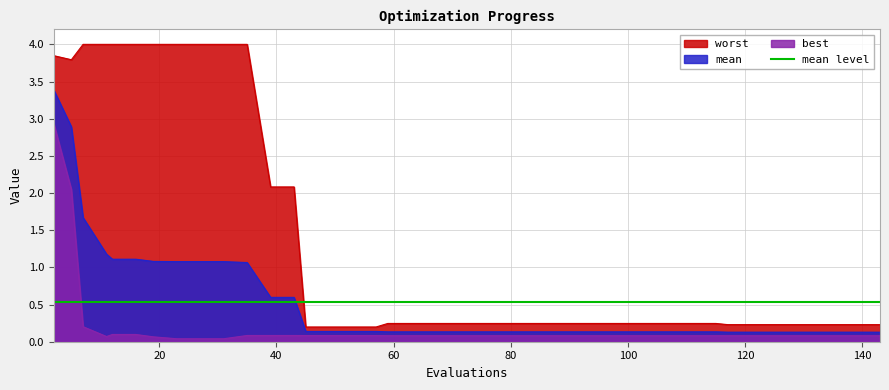

The value of worst at 53 is 0.3. True or false?

False